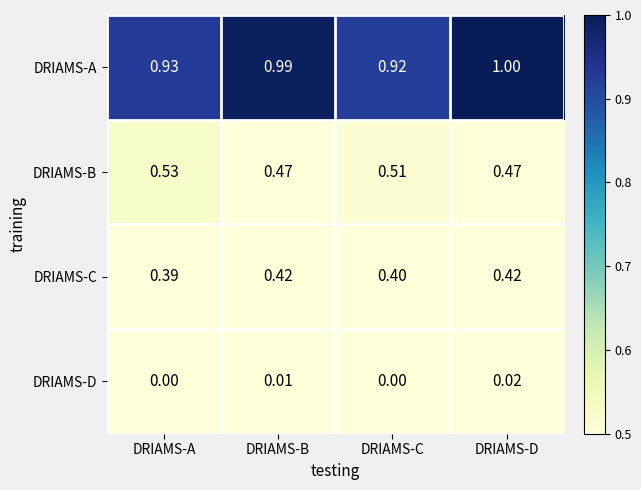

Which series has the widest spread of values?

DRIAMS-A